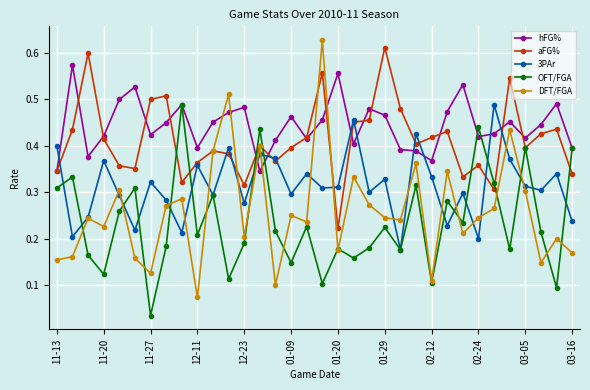

At how many categories does at least one series exceed 0?

34